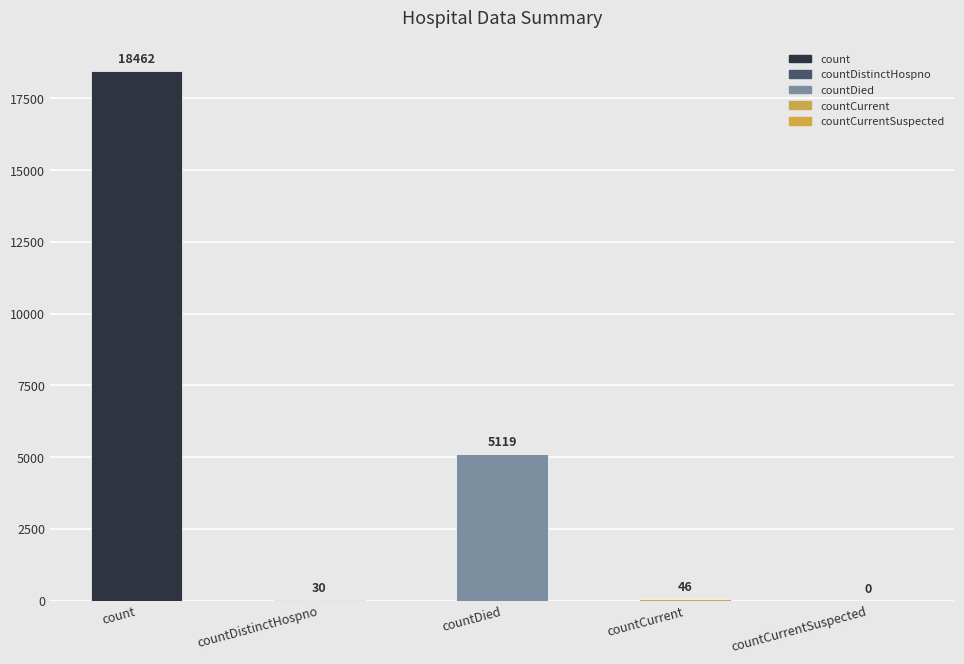

What is the maximum value shown in the chart?

18462